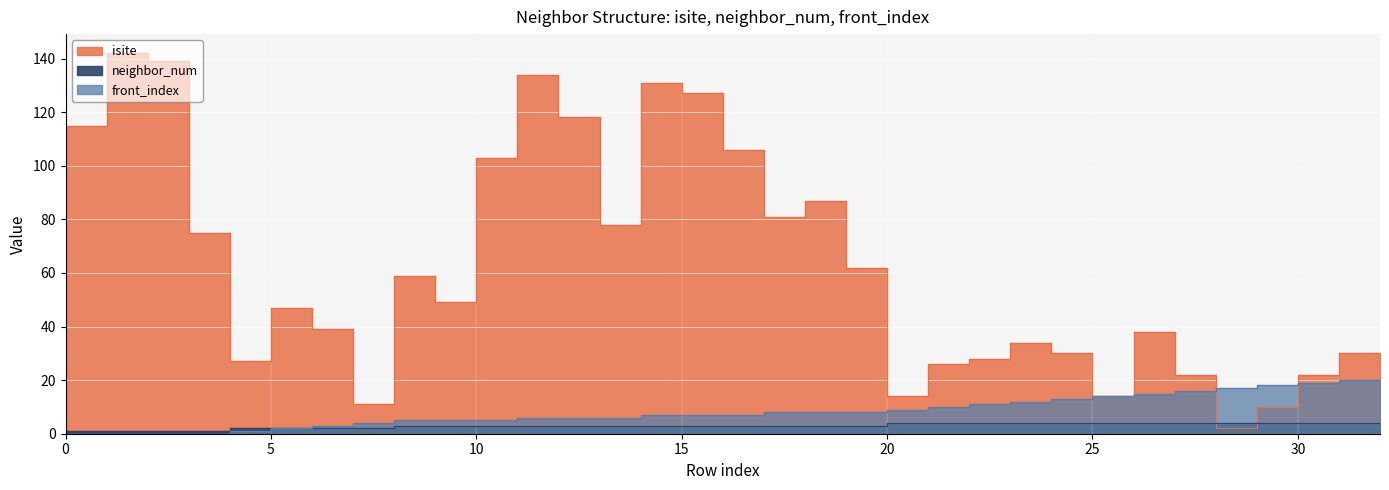

Which series has the widest spread of values?

isite